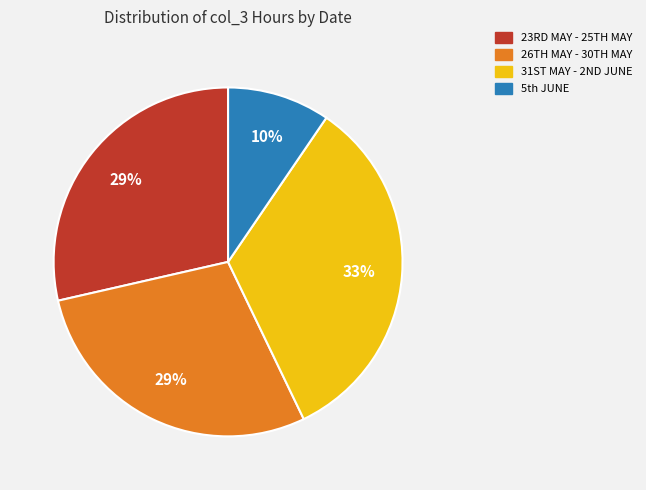

Is there a majority slice in this chart?

No